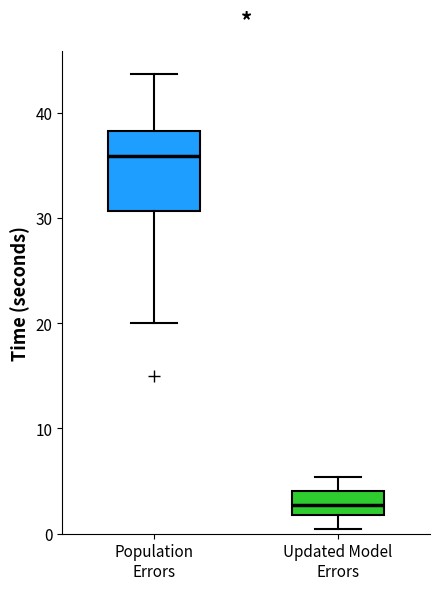

Comparing the boxes themselves (not the whiskers), which one is the tallest?

Population Errors